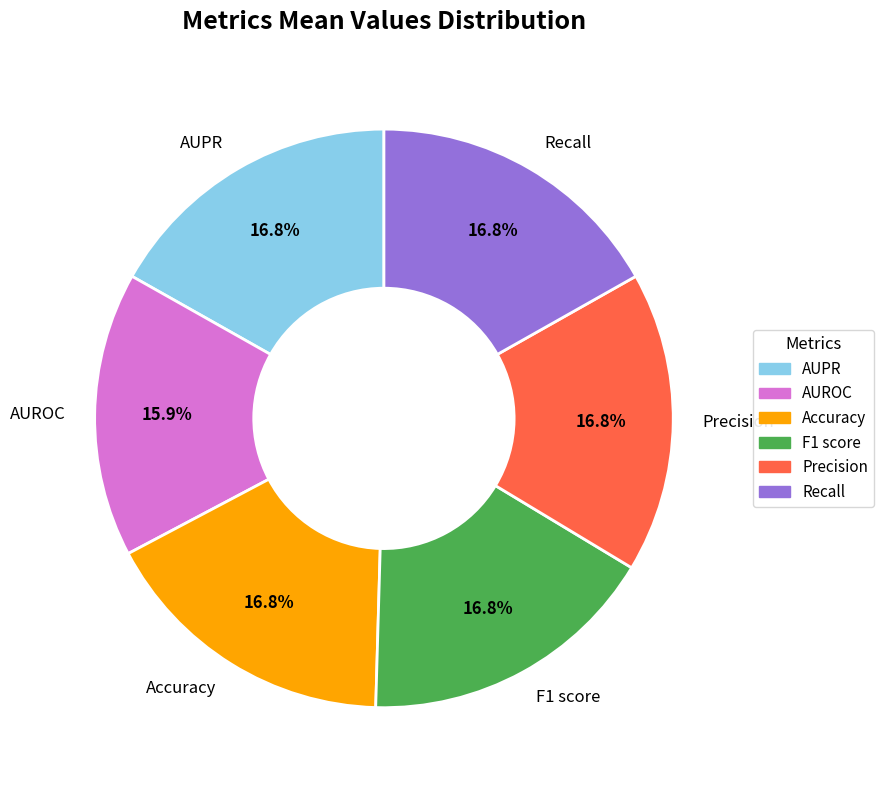

To the nearest percent, what is the combined percentage of AUPR and Accuracy?

34%